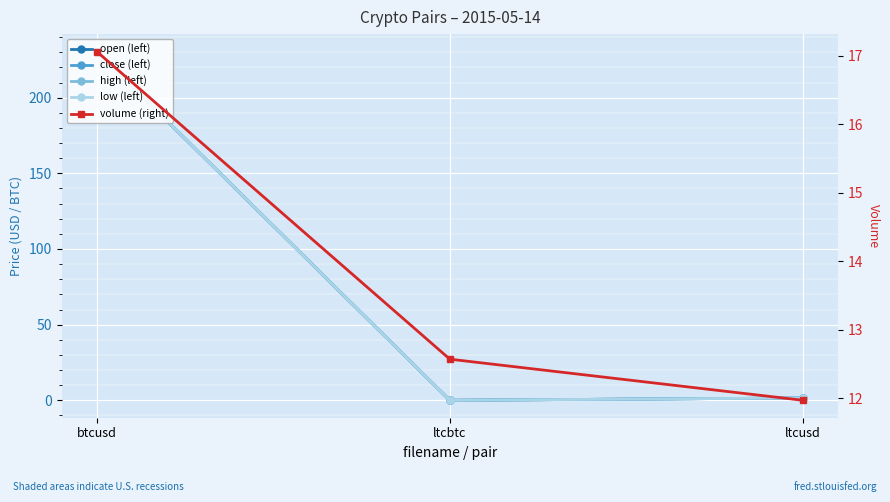

What is the maximum value shown in the chart?

230.5